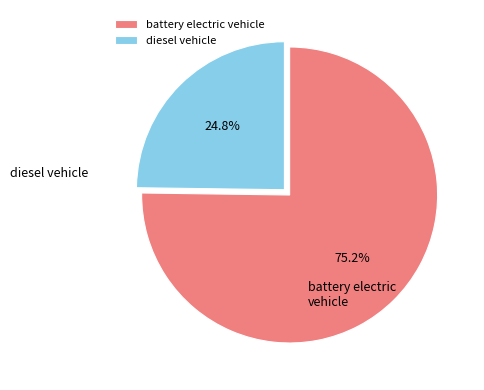

To the nearest percent, what is the average slice percentage?

50%